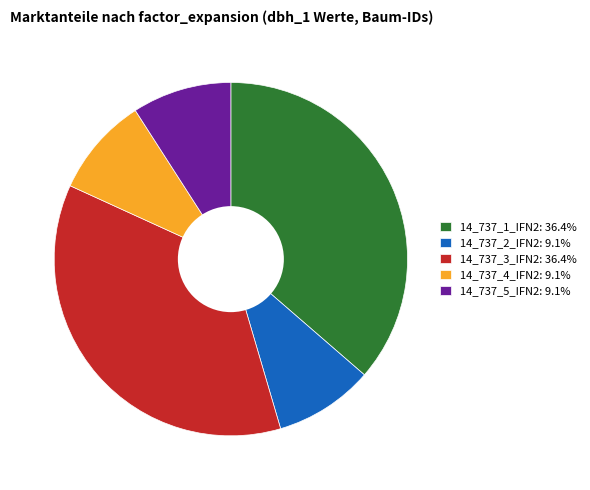

Approximately how many times larger is the value at 14_737_3_IFN2 compared to 14_737_2_IFN2?

4.0